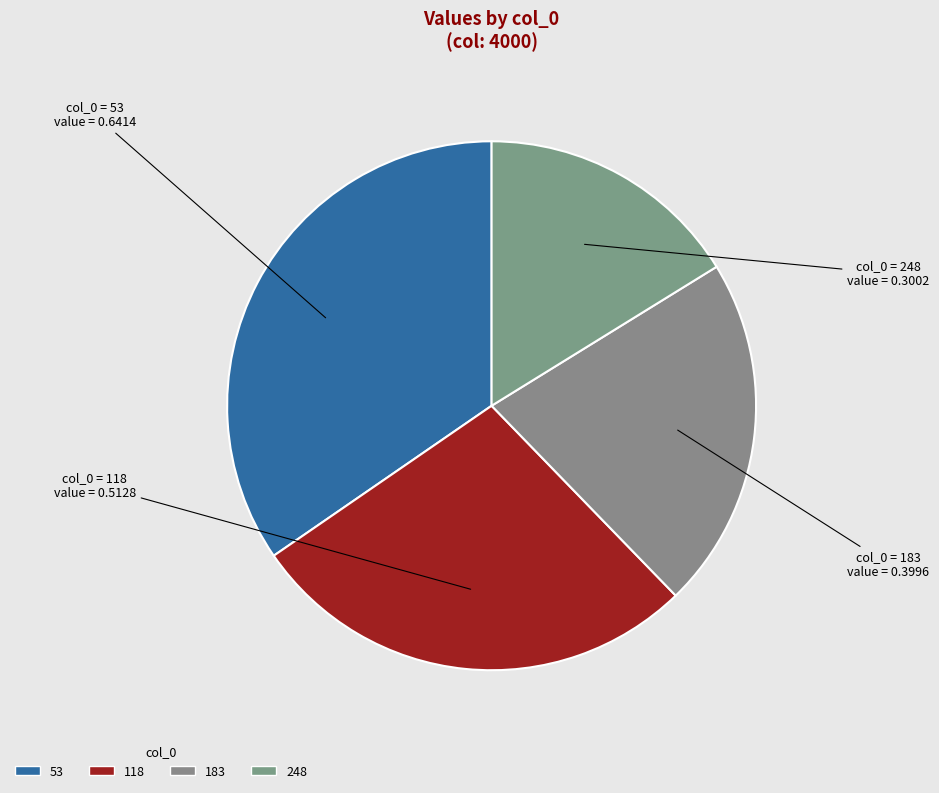

Which slice is the smallest?

248